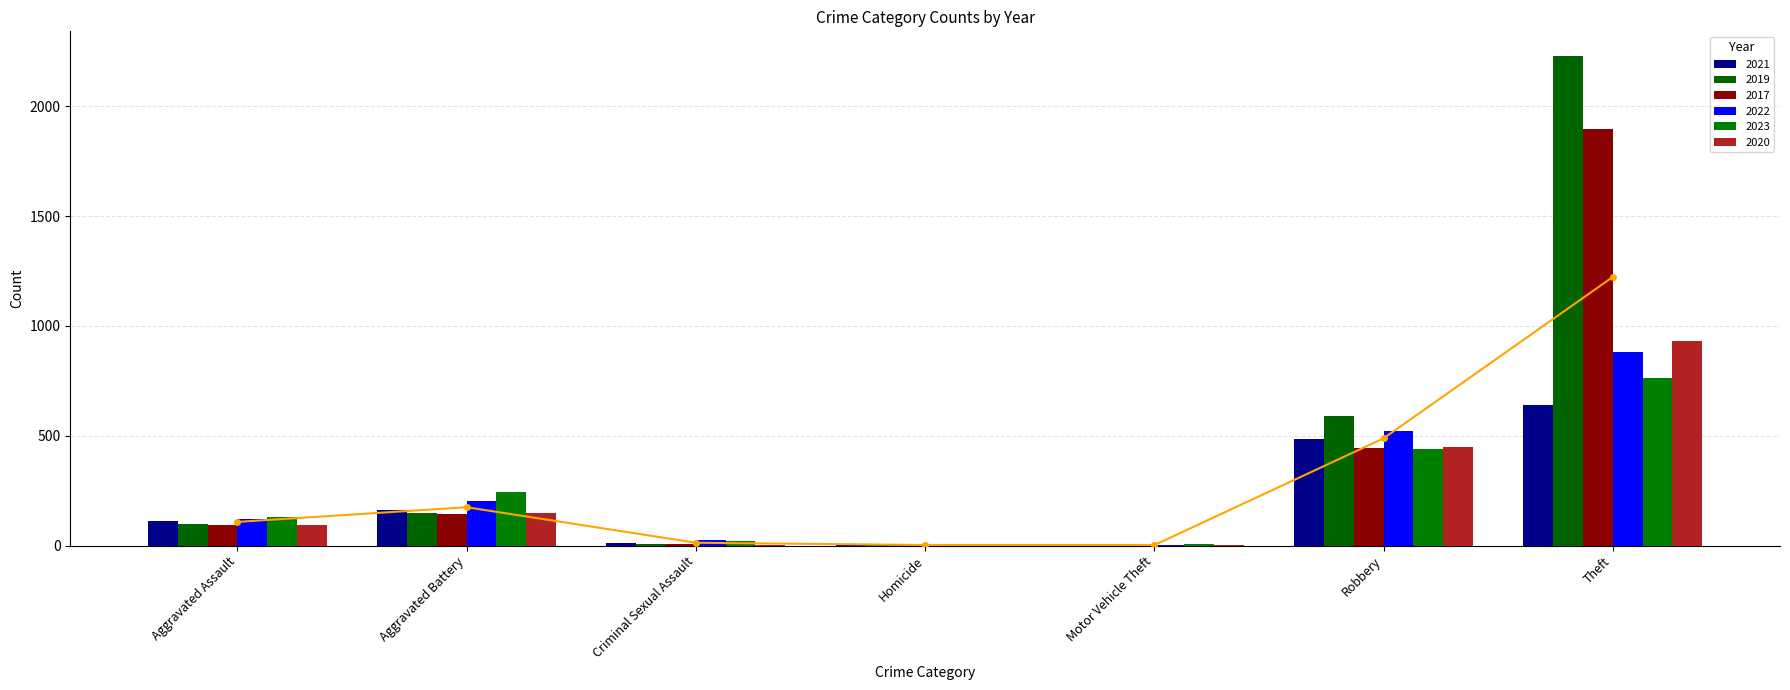

At how many categories does at least one series exceed 1631?

1